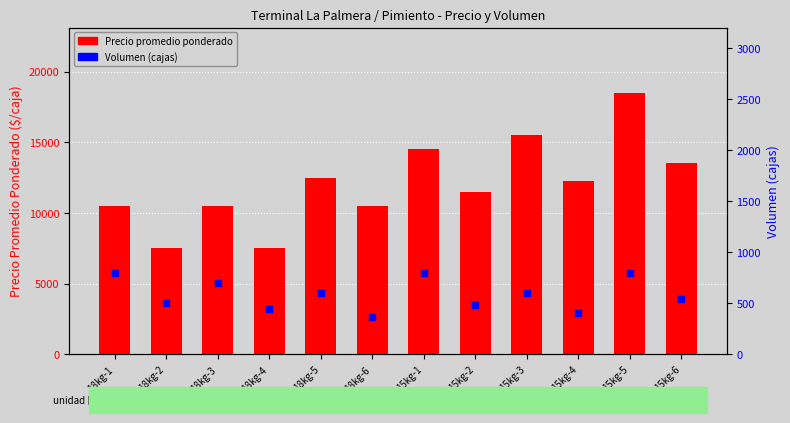

Is the value of Volumen (cajas) at 15kg-1 greater than the value of Precio promedio ponderado at 15kg-3?

No